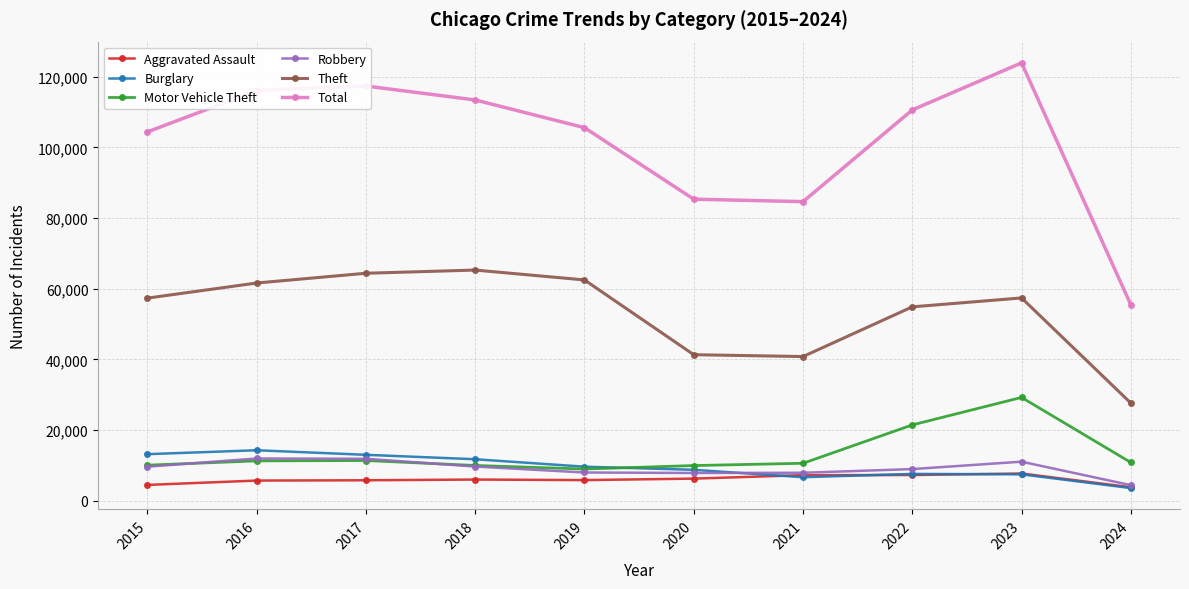

True or false: Total and Motor Vehicle Theft cross at least once.

False